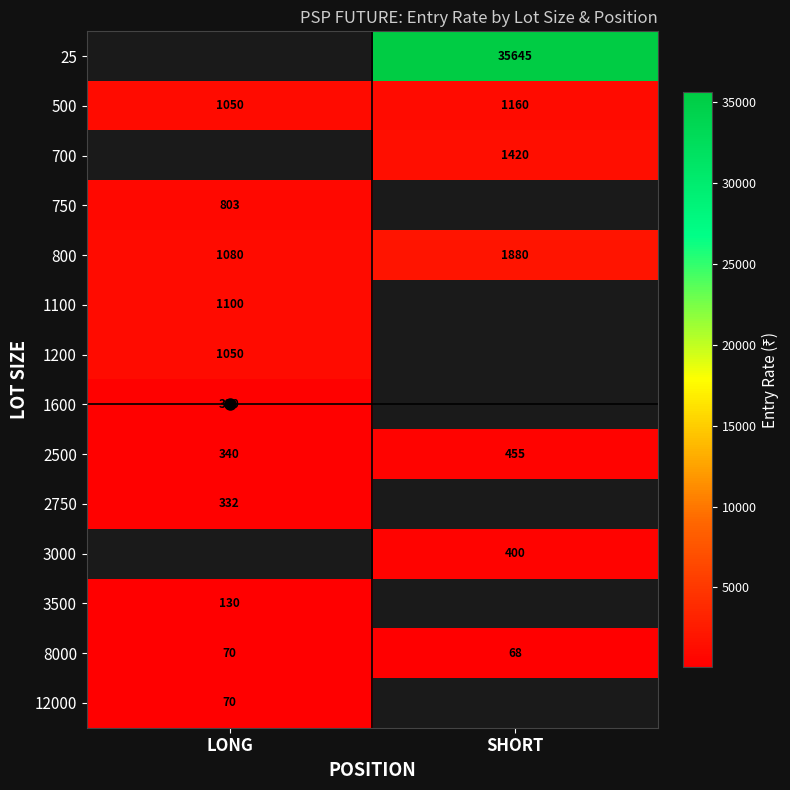

What is the maximum value for 500?

1160